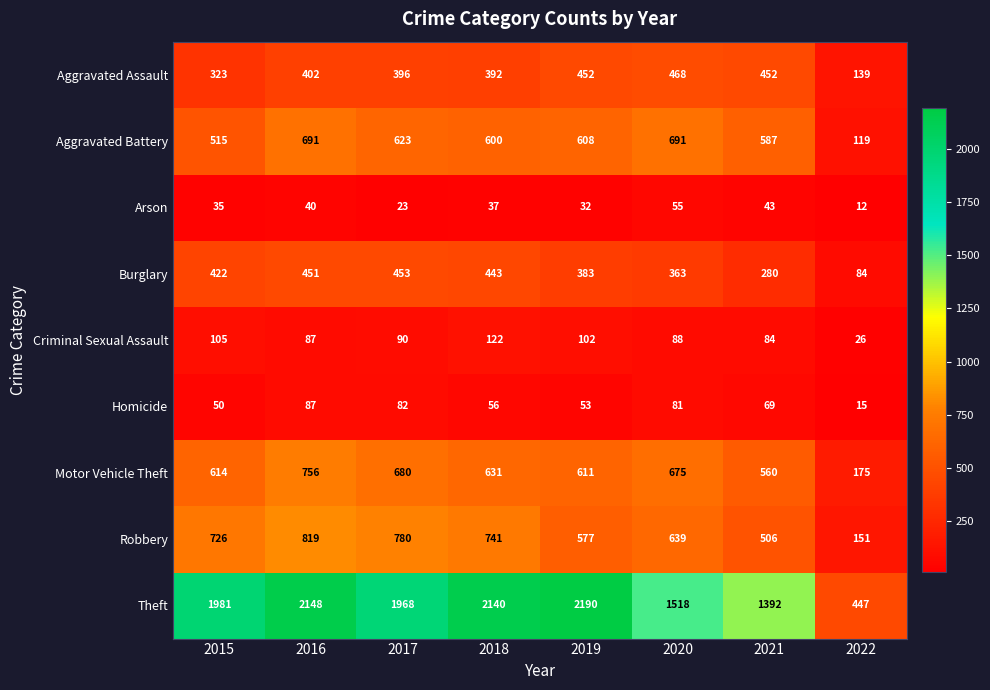

Rank the series at 2019 from lowest to highest value.

Arson, Homicide, Criminal Sexual Assault, Burglary, Aggravated Assault, Robbery, Aggravated Battery, Motor Vehicle Theft, Theft